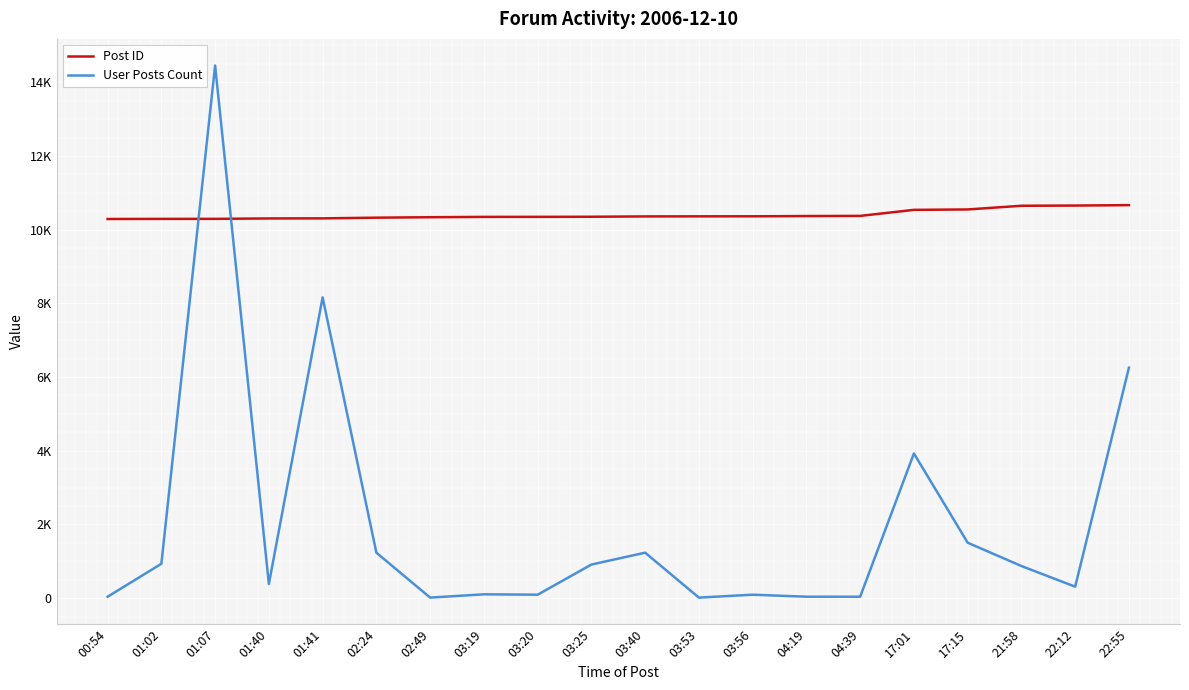

What are all the series names shown in the legend?

Post ID, User Posts Count